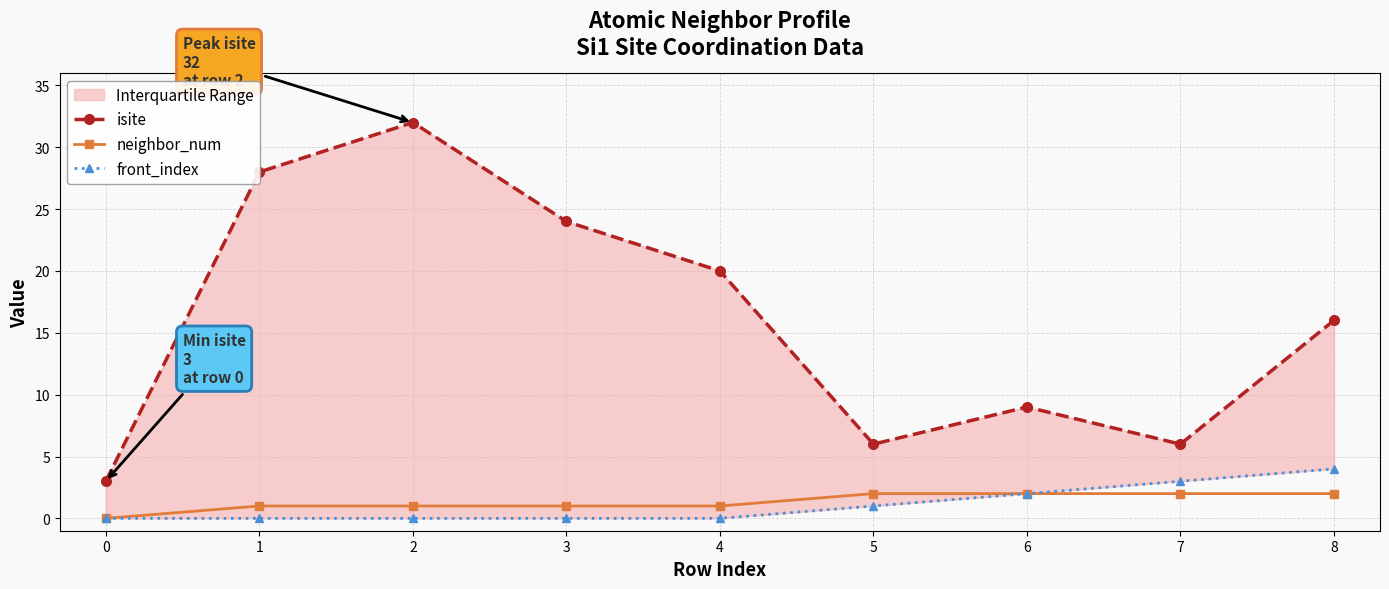

How many values in the front_index series exceed 0?

4